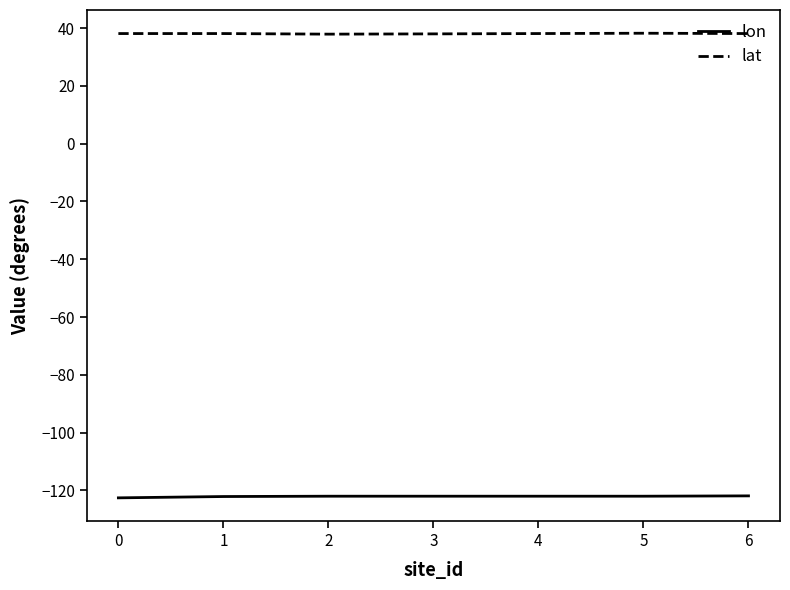

Is the value of lon at 1 greater than the value of lat at 1?

No